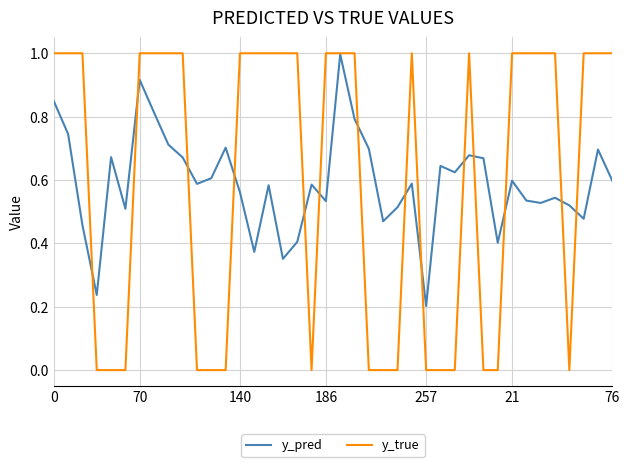

What is the highest value of the y_pred series?

1.0